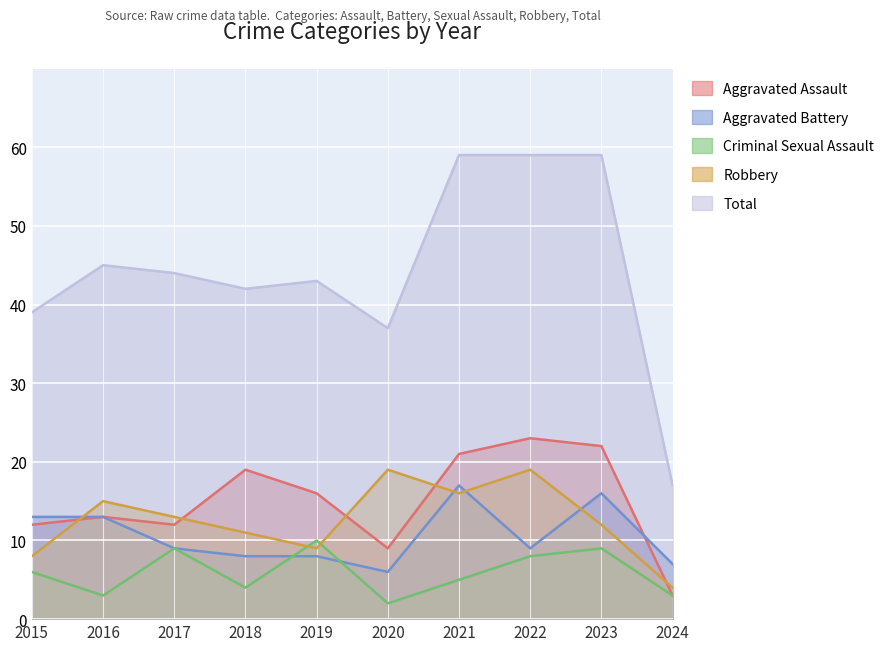

At how many categories does at least one series exceed 31?

9